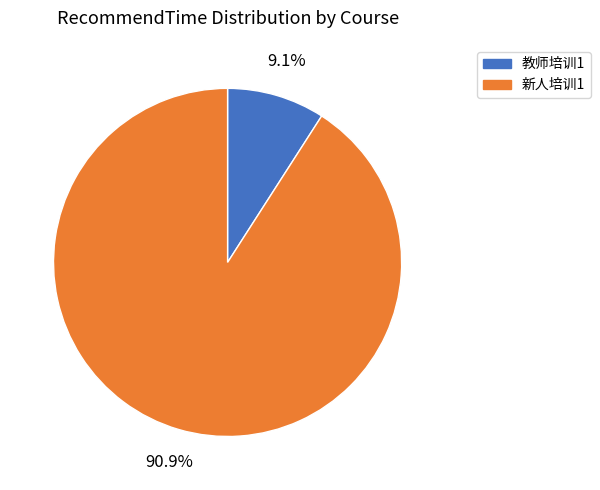

Does any single category account for the majority?

Yes